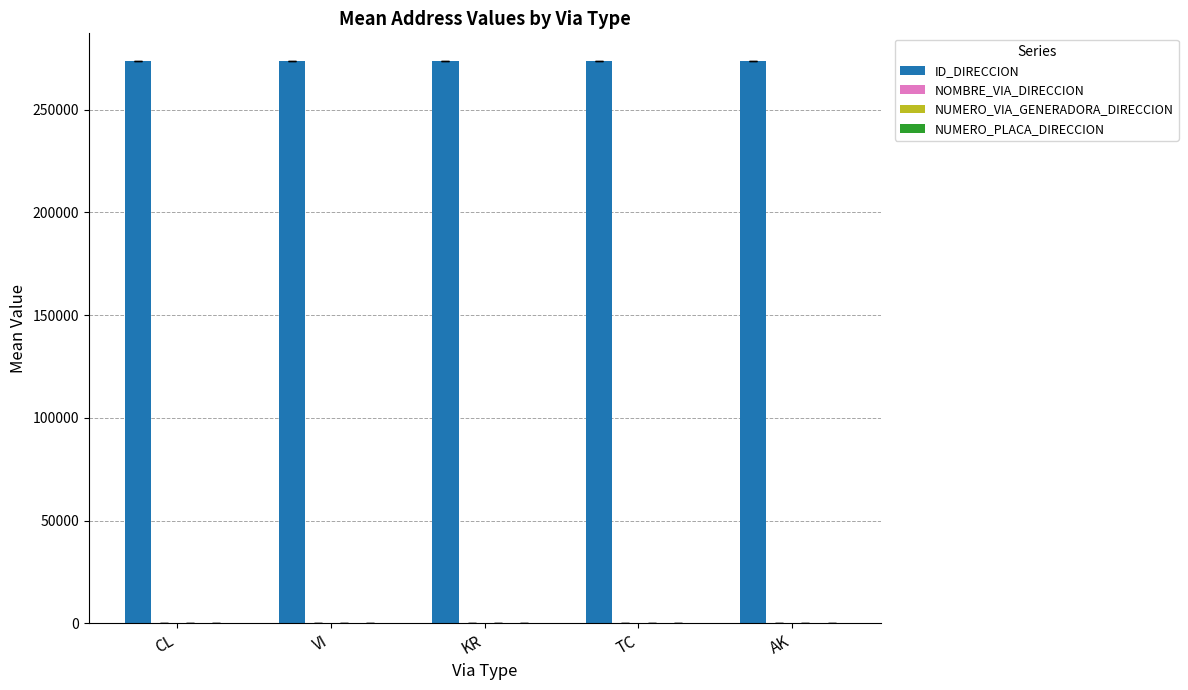

Which series has the largest total across all categories?

ID_DIRECCION